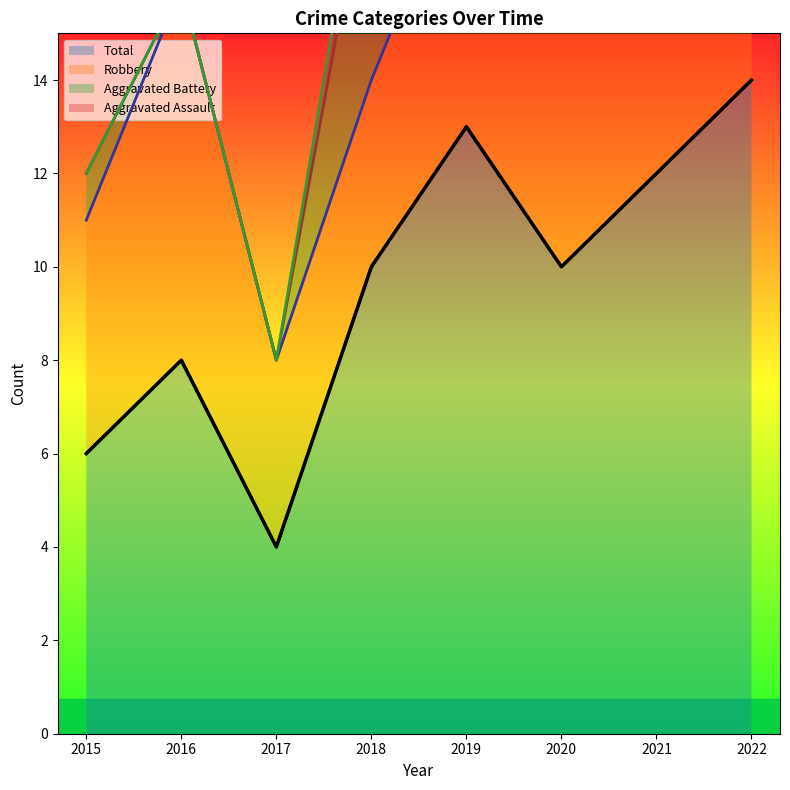

Which category has the highest value in the Total series?

2022